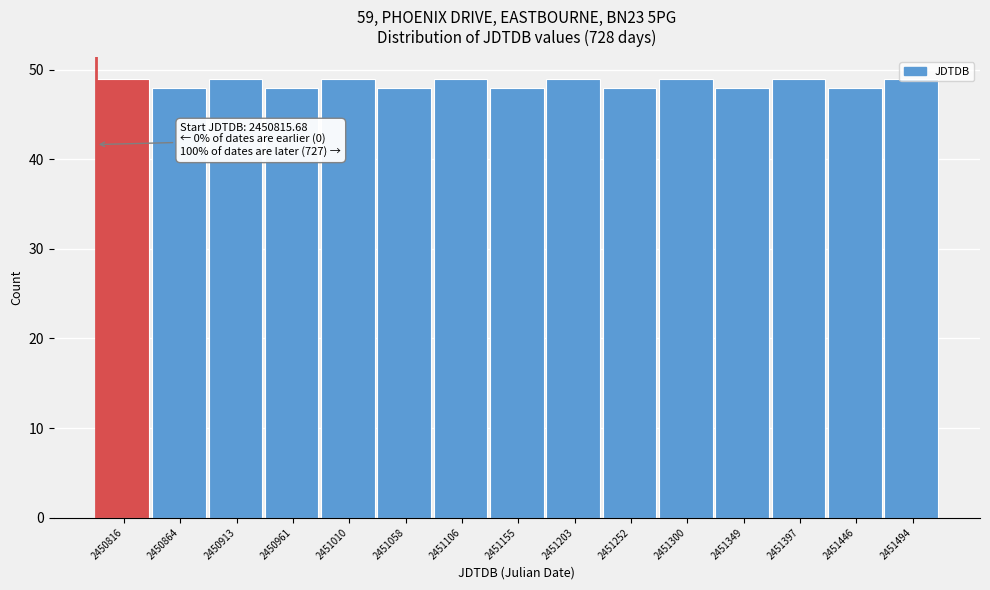

What is the value of the 14th bar from the left?

48